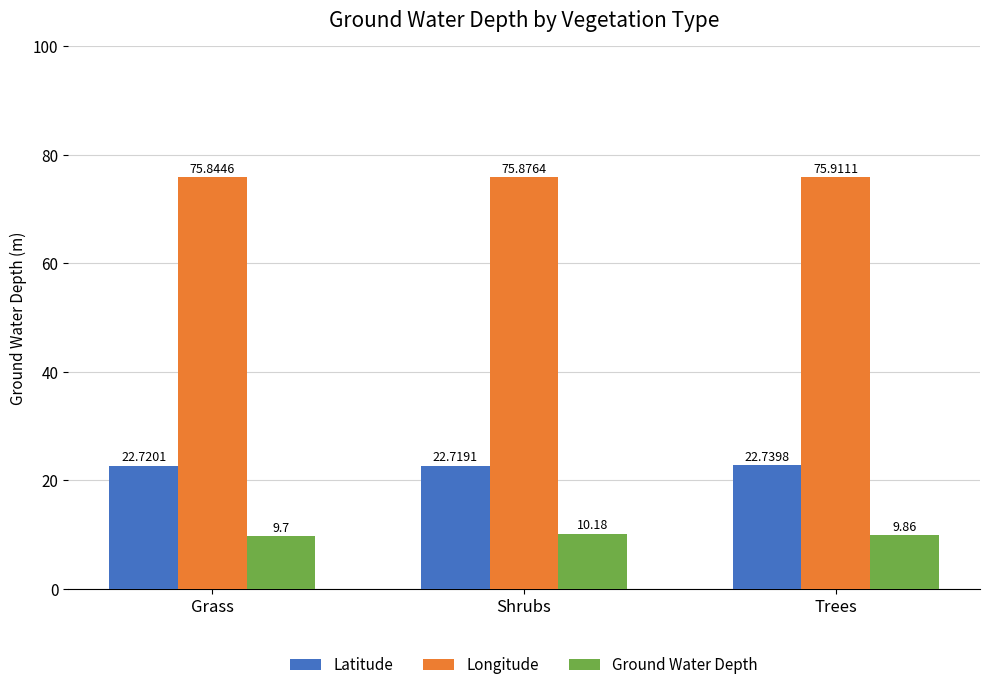

Count the number of data series in this chart.

3